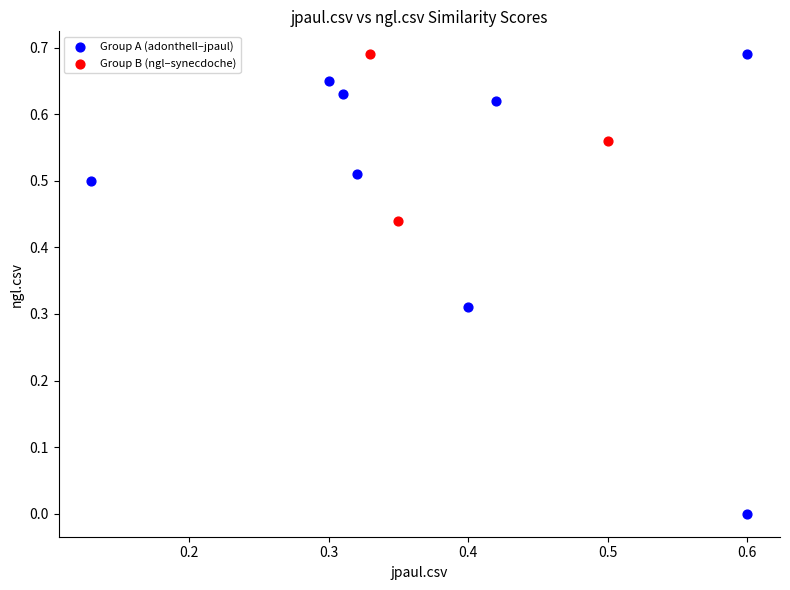

Which series has the largest Y range (max minus min)?

Group A (adonthell–jpaul)